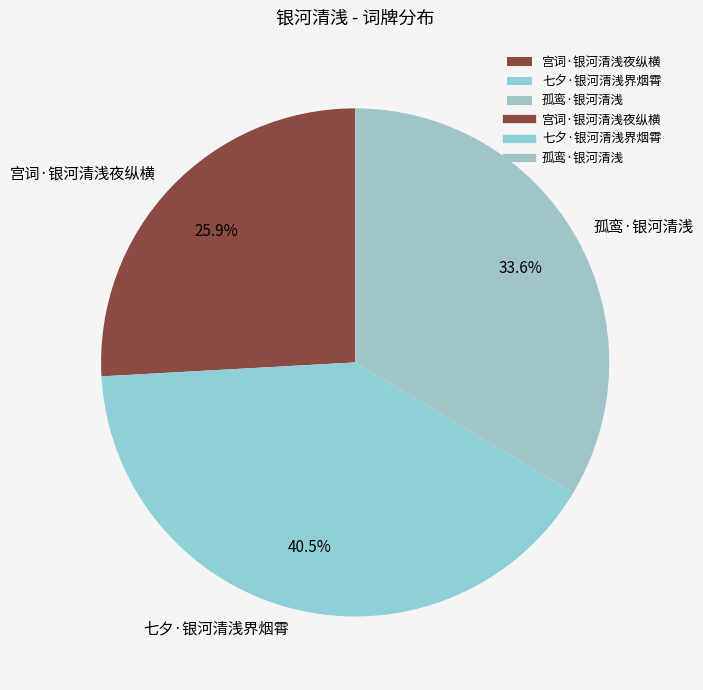

What percentage is the 宫词·银河清浅夜纵横 slice, to the nearest percent?

26%